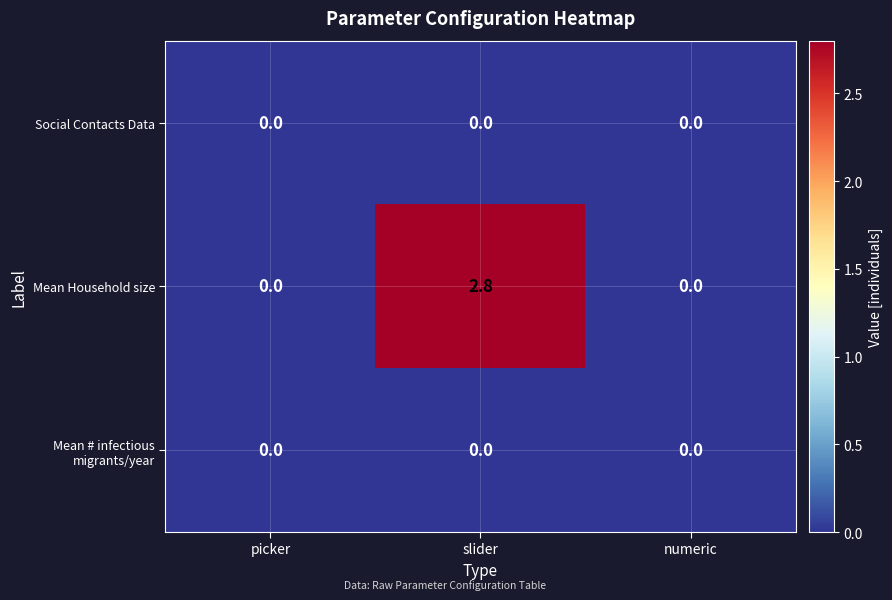

What is the sum of the Mean Household size values at slider and numeric?

2.8